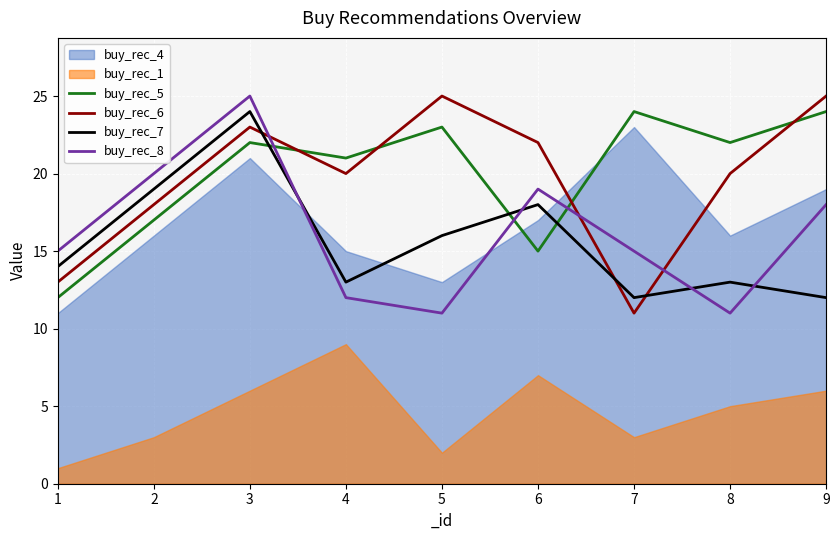

Between 4 and 7, which series saw the biggest shift?

buy_rec_6